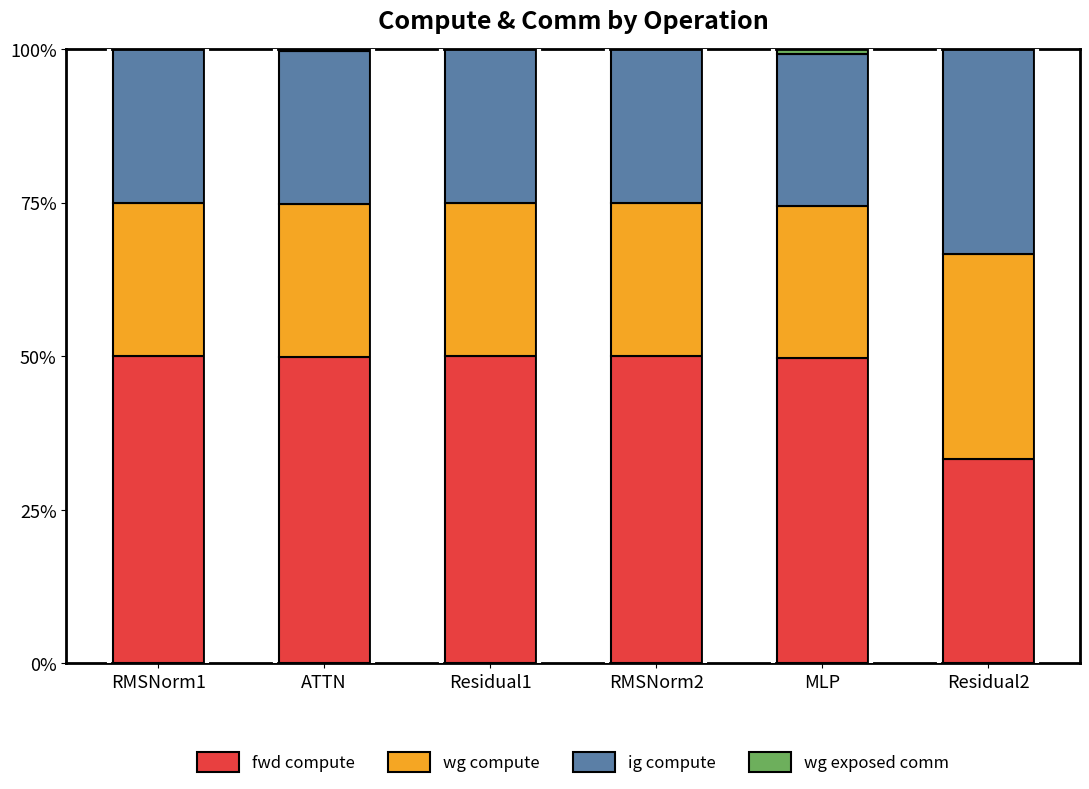

The value of fwd compute at RMSNorm1 is 50.0. True or false?

True